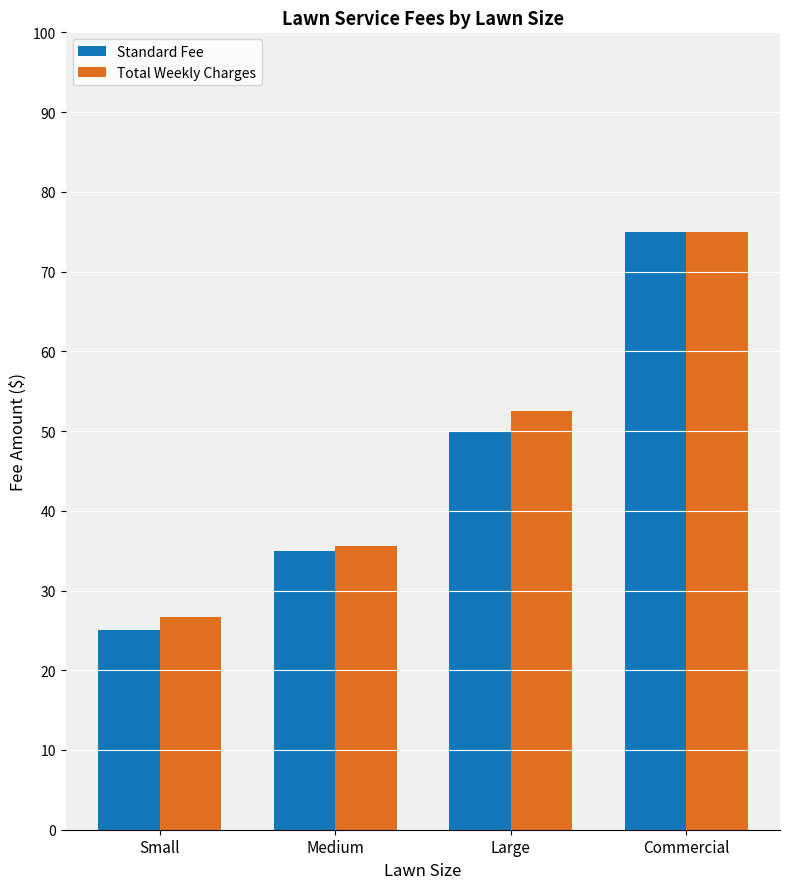

Rank the categories by Standard Fee value from highest to lowest.

Commercial, Large, Medium, Small